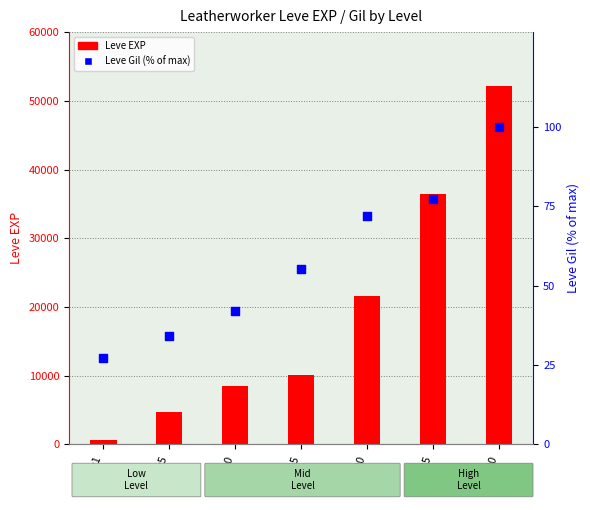

At how many categories does at least one series exceed 41621?

1